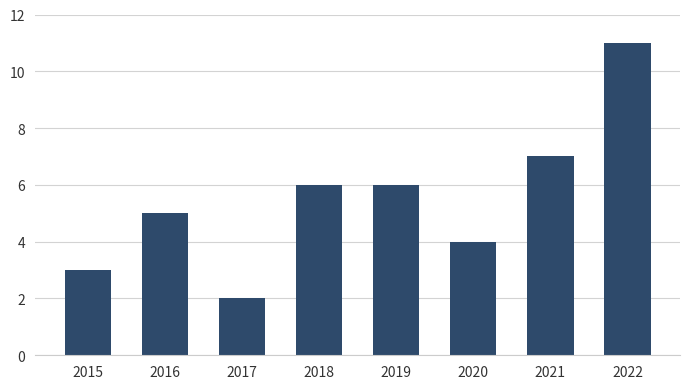

What is the difference between the second highest and second lowest values?

4